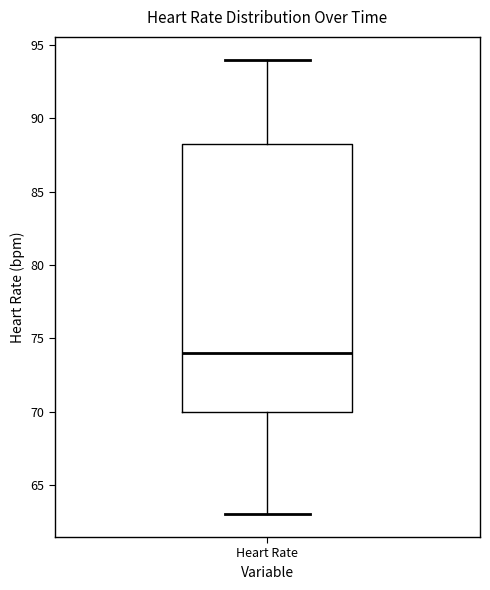

Transcribe this box plot: give where the median line is, the range the box spans, and where the two whiskers end, as read against the y-axis. The values are not printed on the chart, so give them approximately, as read against the axis.

median 74.0, box 70.0 to 88.5, whiskers 63.0 to 94.0